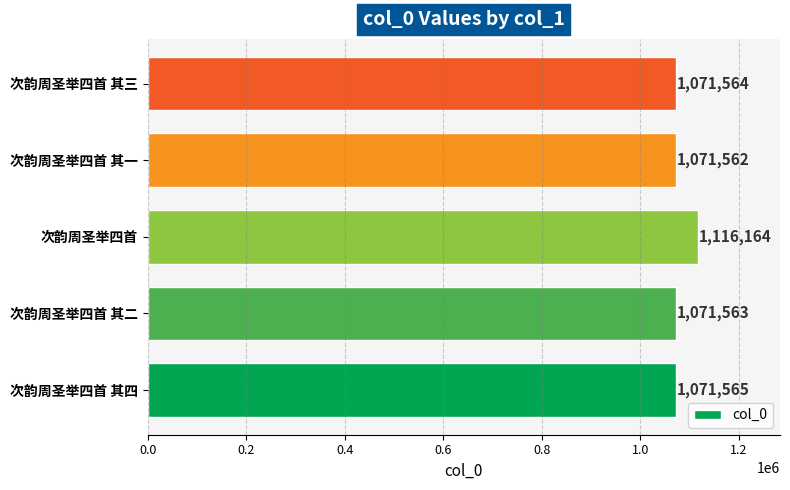

What is the difference between the maximum and minimum values?

44602